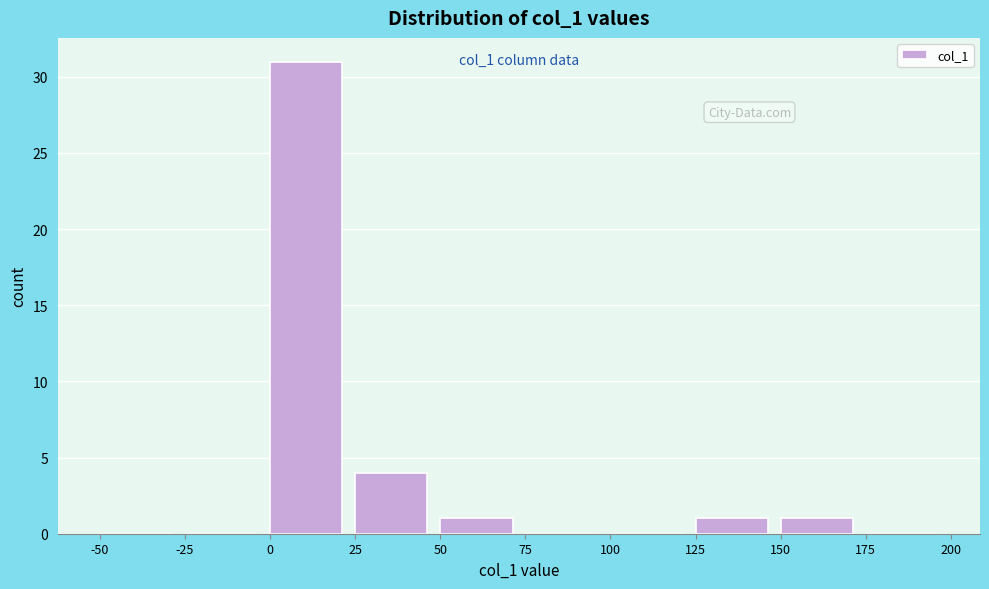

Over which range of the x-axis is the bar tallest?

0 to 25